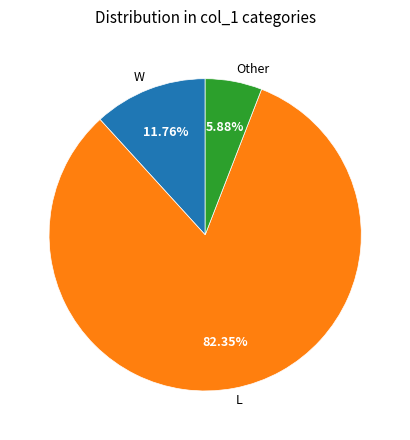

Combined, what portion of the pie is L and Other?

88.2%